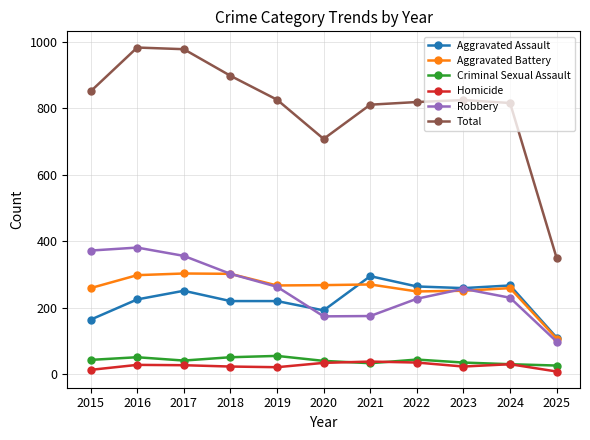

True or false: Total and Aggravated Battery intersect in this chart.

False